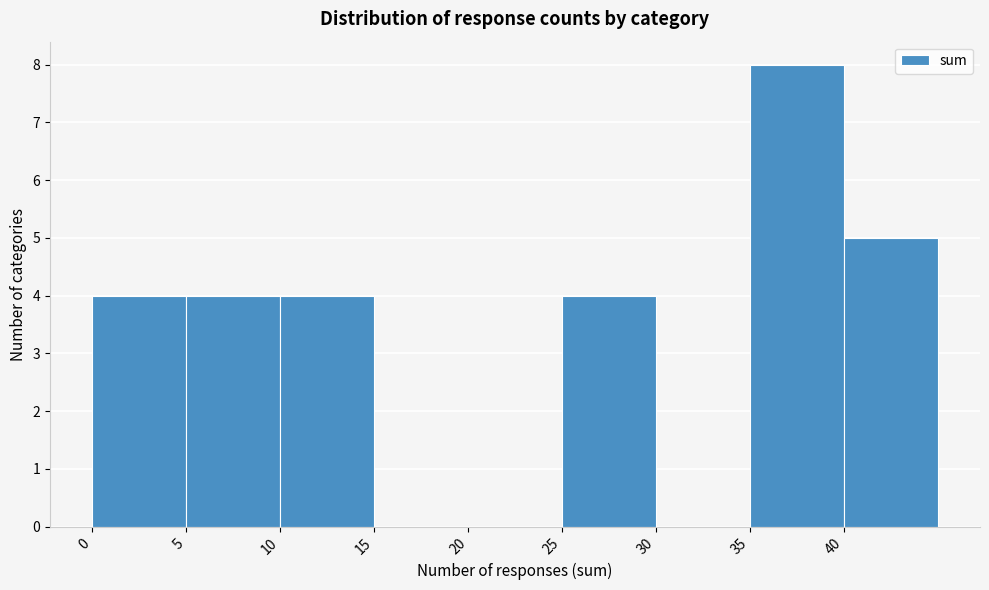

How tall is the bar that spans 40 to 45 on the x-axis? The values are not printed on the chart, so give them approximately, as read against the axis.

5